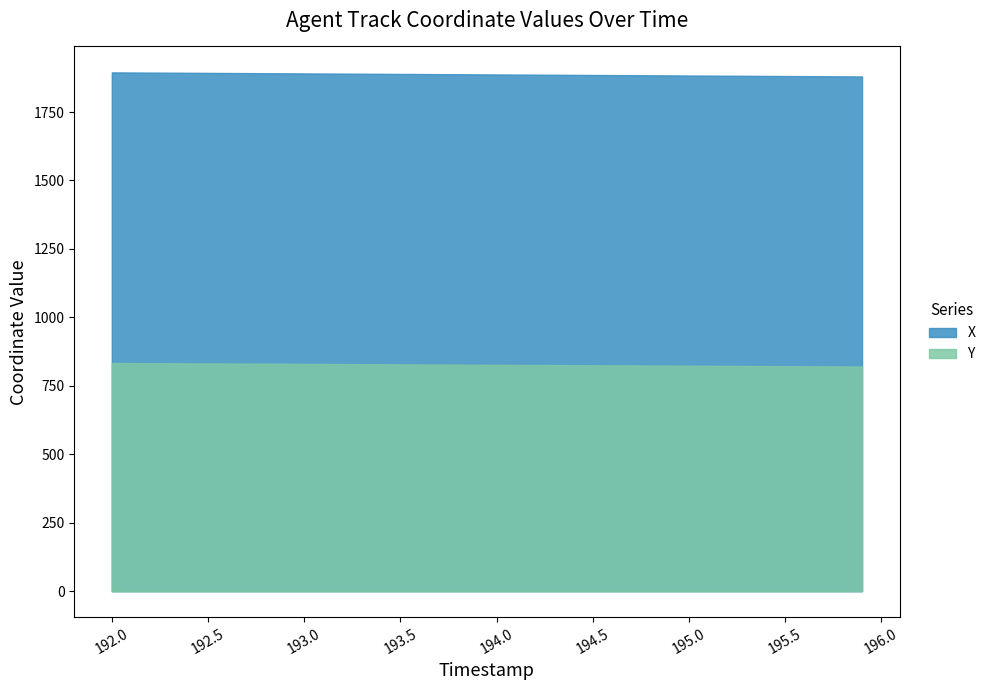

True or false: Y and X cross at least once.

False